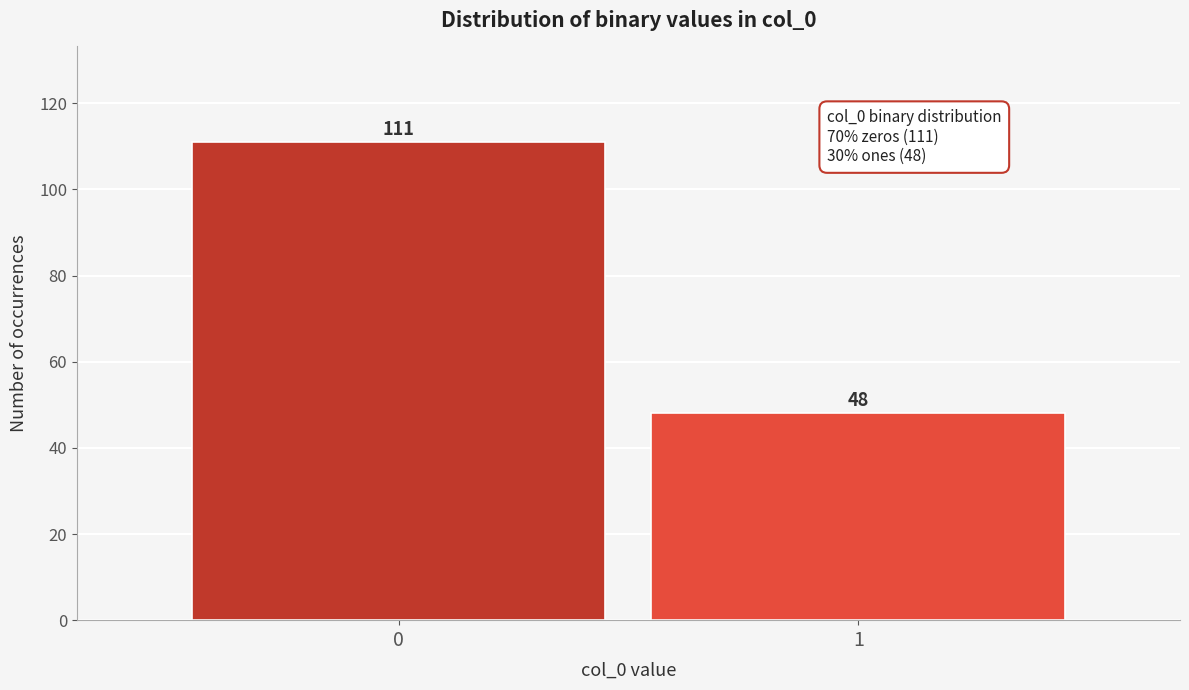

Reading right to left, what are all the values shown in this chart?

1=48	0=111